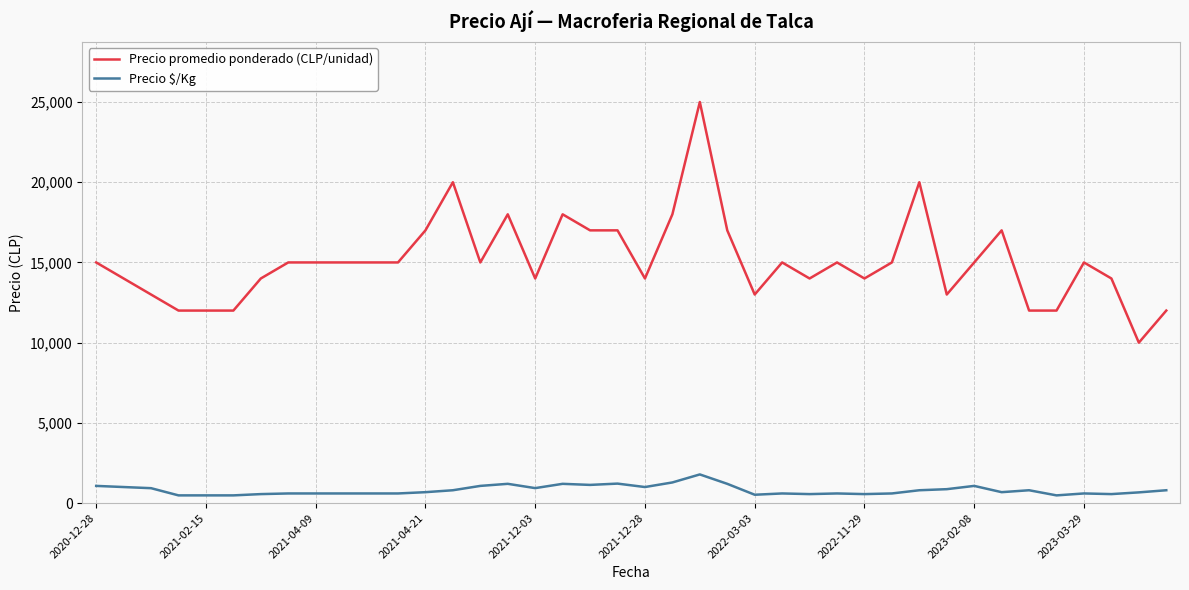

What is the highest value of the Precio promedio ponderado (CLP/unidad) series?

25000